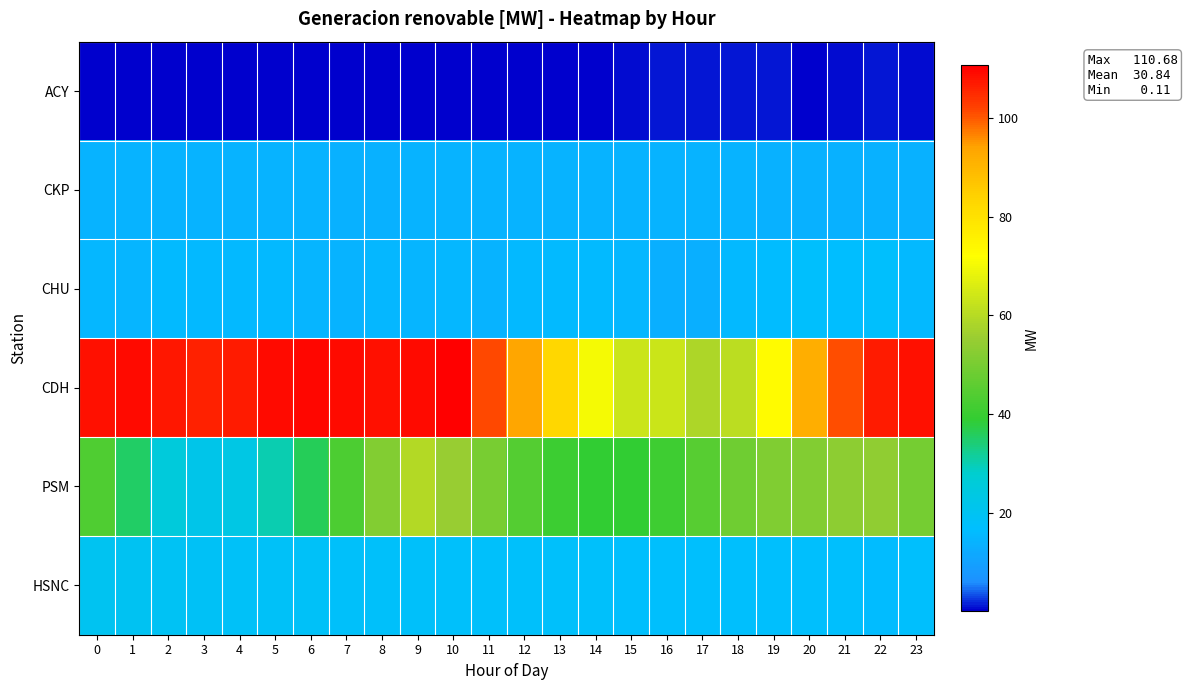

Reading left to right, what are all the values shown in this chart?

ACY: 0=0.2	1=0.2	2=0.2	3=0.2	4=0.2	5=0.1	6=0.1	7=0.1	8=0.1	9=0.1	10=0.1	11=0.1	12=0.1	13=0.1	14=0.1	15=1.0	16=1.0	17=1.0	18=1.0	19=1.1	20=0.4	21=0.9	22=1.0	23=0.9
CKP: 0=14.2	1=14.3	2=14.2	3=14.0	4=14.0	5=14.0	6=14.0	7=13.9	8=13.8	9=14.1	10=14.0	11=14.0	12=14.0	13=14.0	14=14.0	15=14.0	16=14.0	17=14.0	18=14.0	19=13.8	20=13.7	21=13.7	22=13.6	23=13.6
CHU: 0=15.2	1=14.5	2=15.7	3=15.3	4=15.2	5=15.6	6=14.6	7=14.0	8=15.0	9=14.7	10=15.0	11=14.1	12=15.4	13=15.9	14=16.0	15=15.2	16=13.1	17=13.2	18=15.5	19=16.3	20=17.1	21=16.9	22=17.3	23=15.6
CDH: 0=108.4	1=109.0	2=107.6	3=105.9	4=106.9	5=109.1	6=109.4	7=109.1	8=108.5	9=109.1	10=110.7	11=101.2	12=93.5	13=82.9	14=70.3	15=63.4	16=63.3	17=58.5	18=61.0	19=72.8	20=91.7	21=101.0	22=106.8	23=108.1
PSM: 0=43.4	1=35.1	2=25.5	3=22.1	4=23.1	5=30.0	6=36.3	7=42.9	8=51.6	9=59.7	10=55.4	11=49.9	12=44.4	13=40.6	14=38.6	15=38.7	16=41.0	17=45.0	18=48.6	19=51.3	20=51.9	21=53.4	22=53.7	23=49.6
HSNC: 0=20.1	1=19.8	2=19.4	3=18.9	4=18.6	5=18.4	6=18.3	7=18.0	8=17.9	9=17.8	10=17.7	11=17.7	12=17.5	13=17.5	14=17.4	15=17.3	16=17.3	17=17.2	18=17.2	19=17.1	20=17.0	21=17.0	22=16.2	23=17.2